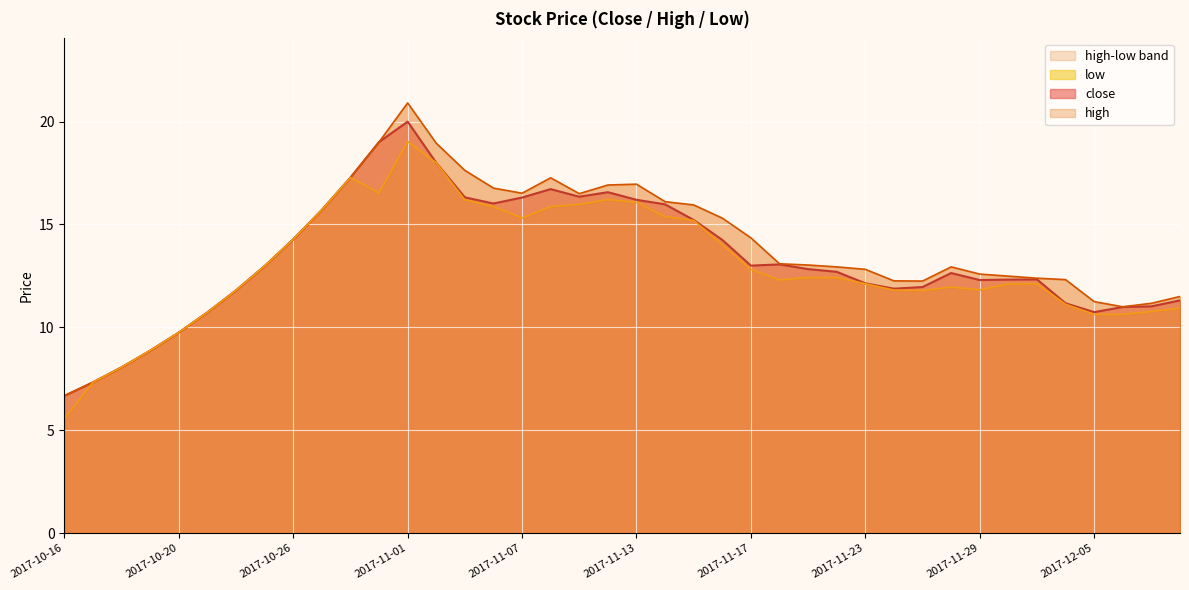

What is the maximum value for high?

20.9